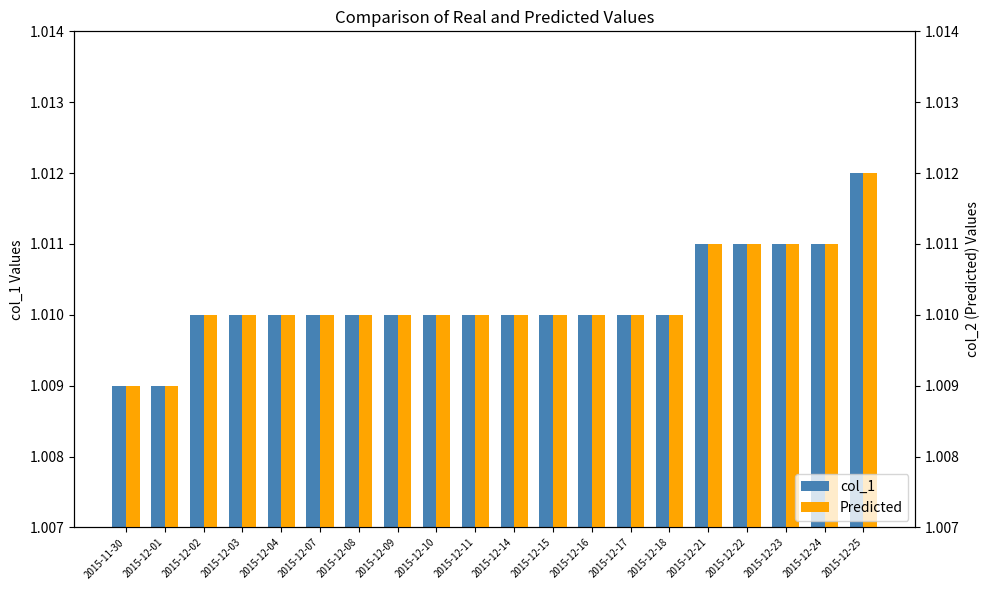

Reading left to right, list all the values displayed in this chart.

col_1: 2015-11-30=1.0	2015-12-01=1.0	2015-12-02=1.0	2015-12-03=1.0	2015-12-04=1.0	2015-12-07=1.0	2015-12-08=1.0	2015-12-09=1.0	2015-12-10=1.0	2015-12-11=1.0	2015-12-14=1.0	2015-12-15=1.0	2015-12-16=1.0	2015-12-17=1.0	2015-12-18=1.0	2015-12-21=1.0	2015-12-22=1.0	2015-12-23=1.0	2015-12-24=1.0	2015-12-25=1.0
Predicted: 2015-11-30=1.0	2015-12-01=1.0	2015-12-02=1.0	2015-12-03=1.0	2015-12-04=1.0	2015-12-07=1.0	2015-12-08=1.0	2015-12-09=1.0	2015-12-10=1.0	2015-12-11=1.0	2015-12-14=1.0	2015-12-15=1.0	2015-12-16=1.0	2015-12-17=1.0	2015-12-18=1.0	2015-12-21=1.0	2015-12-22=1.0	2015-12-23=1.0	2015-12-24=1.0	2015-12-25=1.0